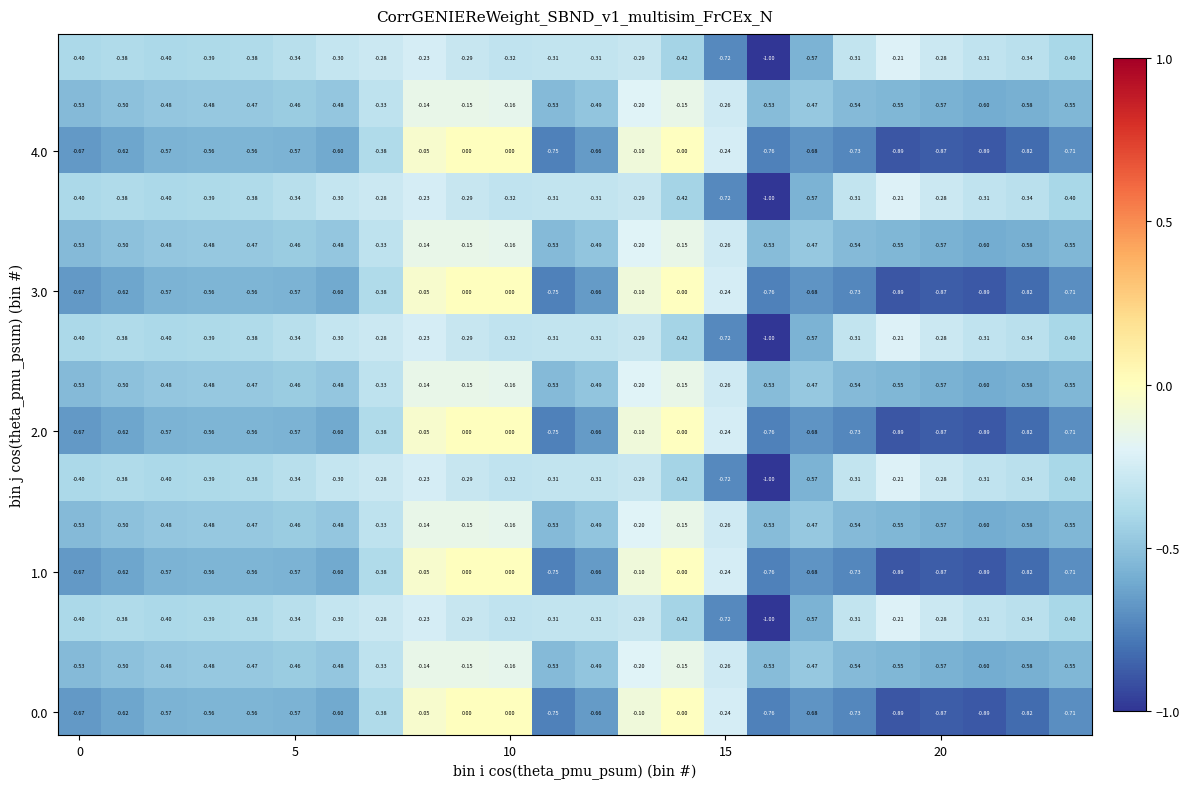

How many data points does each series have?

24